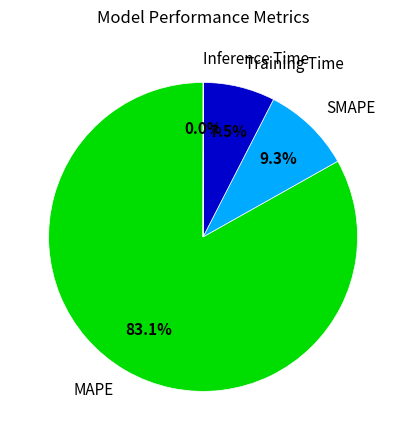

To the nearest percent, what is the difference between the largest and smallest slice percentages?

83%